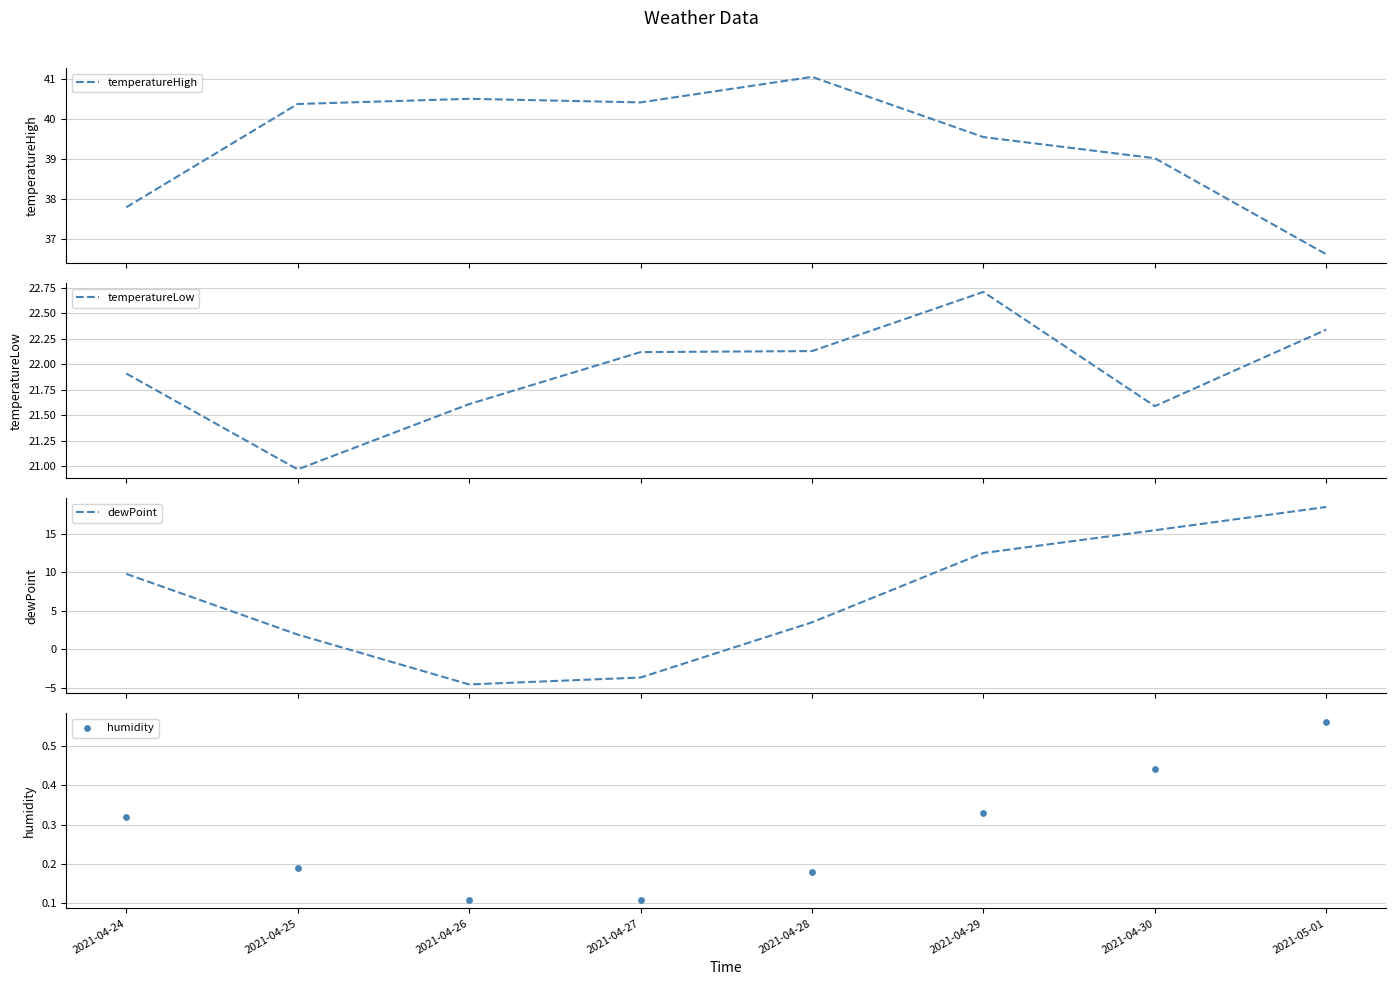

Which series contains the highest Y value?

temperatureHigh